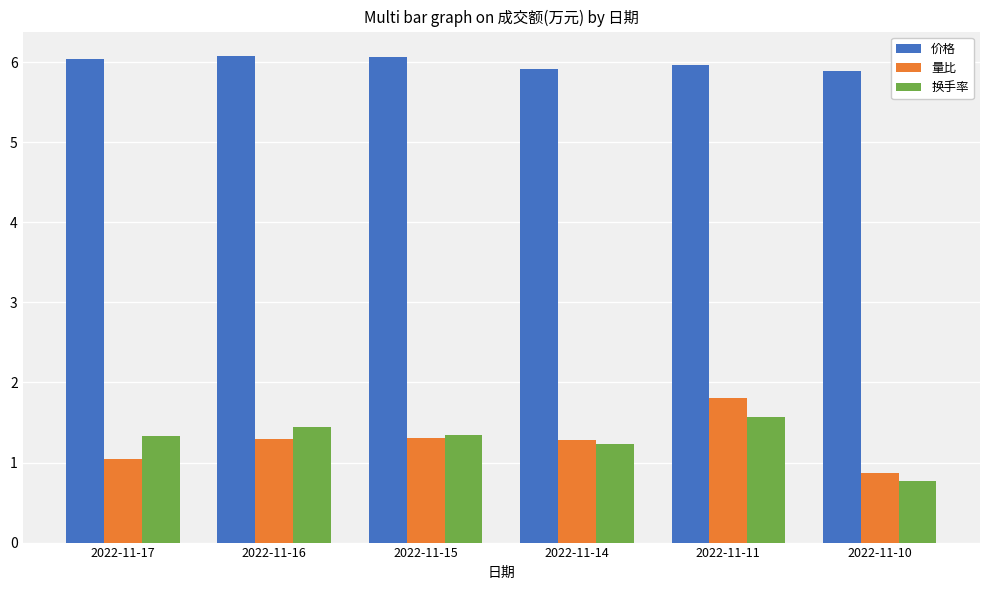

The 价格 series shows 6.0 at 2022-11-11. True or false?

True